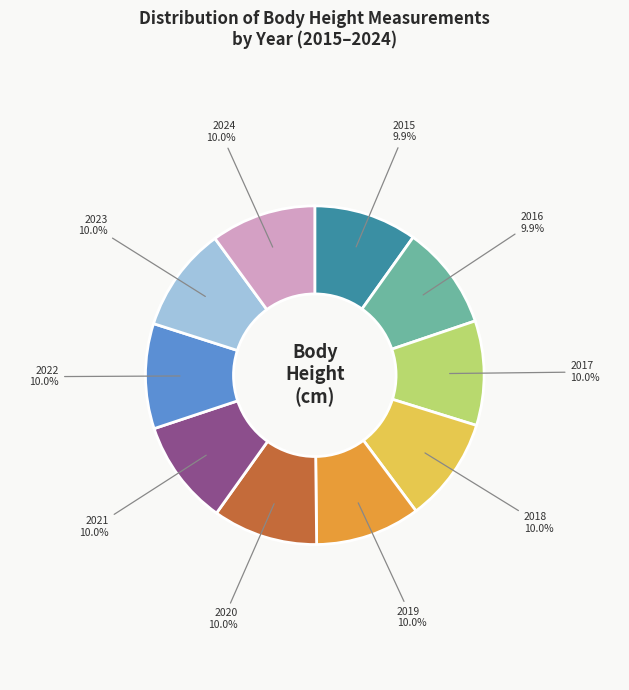

Is there any slice that represents more than half of the pie?

No